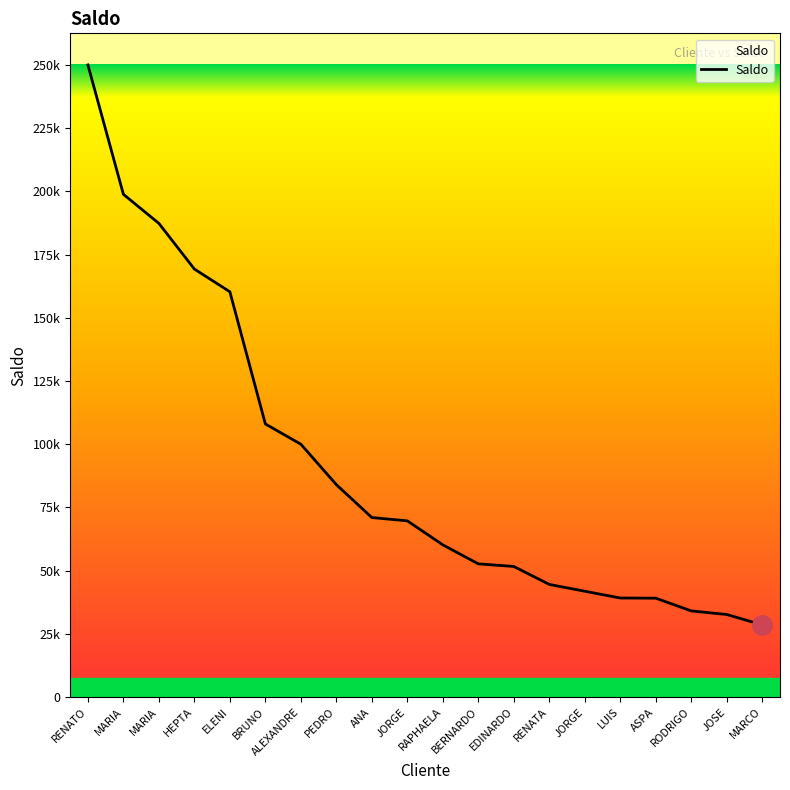

Does the chart display data point markers on the line(s)?

No